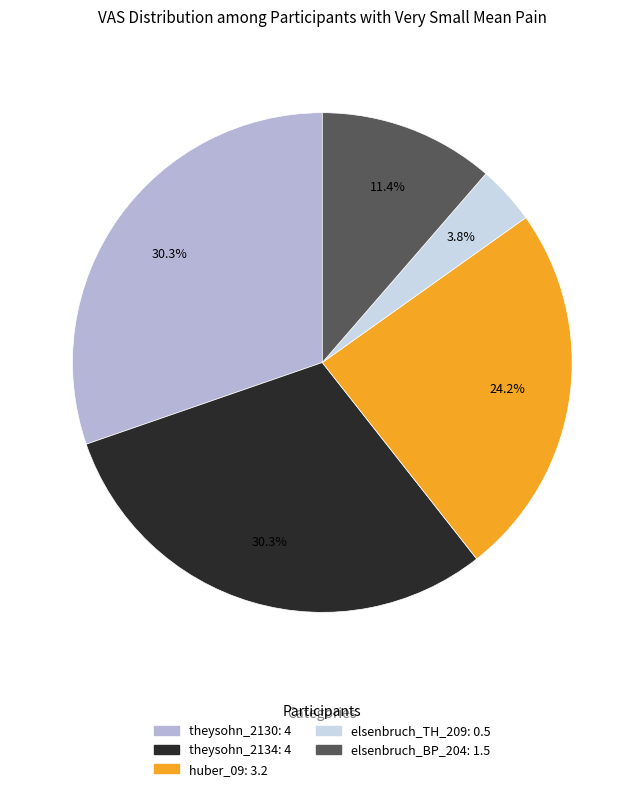

To the nearest percent, what is the average slice percentage?

20%